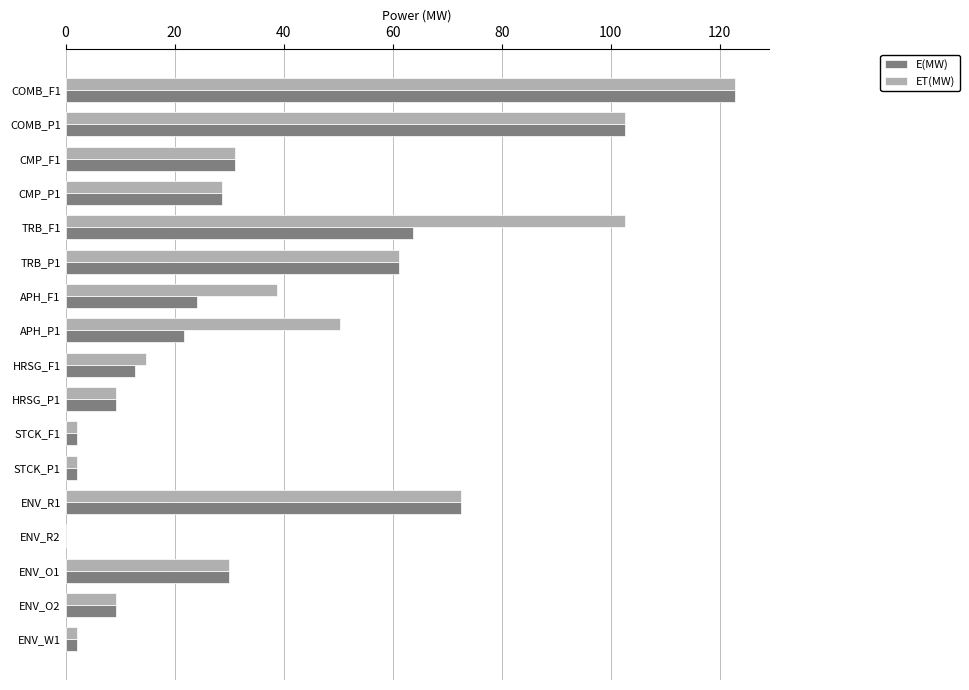

Between APH_P1 and HRSG_P1, which series saw the biggest shift?

ET(MW)